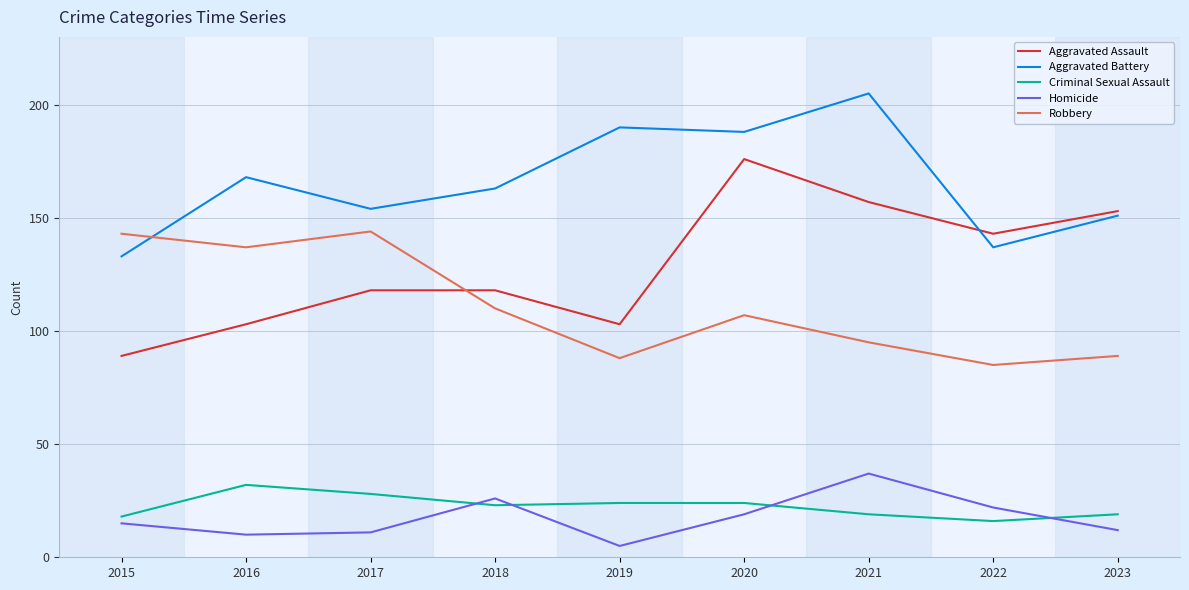

The value of Aggravated Battery at 2018 is 233. True or false?

False